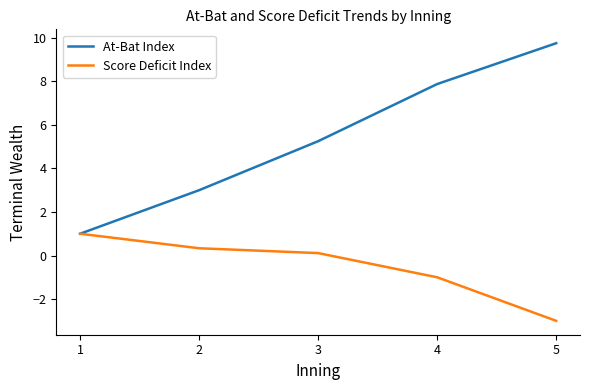

What is the sum of all Score Deficit Index values?

-2.6